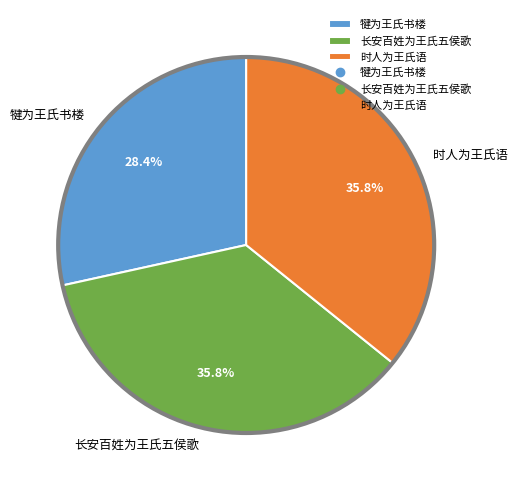

To the nearest percent, what is the combined percentage of 长安百姓为王氏五侯歌 and 犍为王氏书楼?

64%